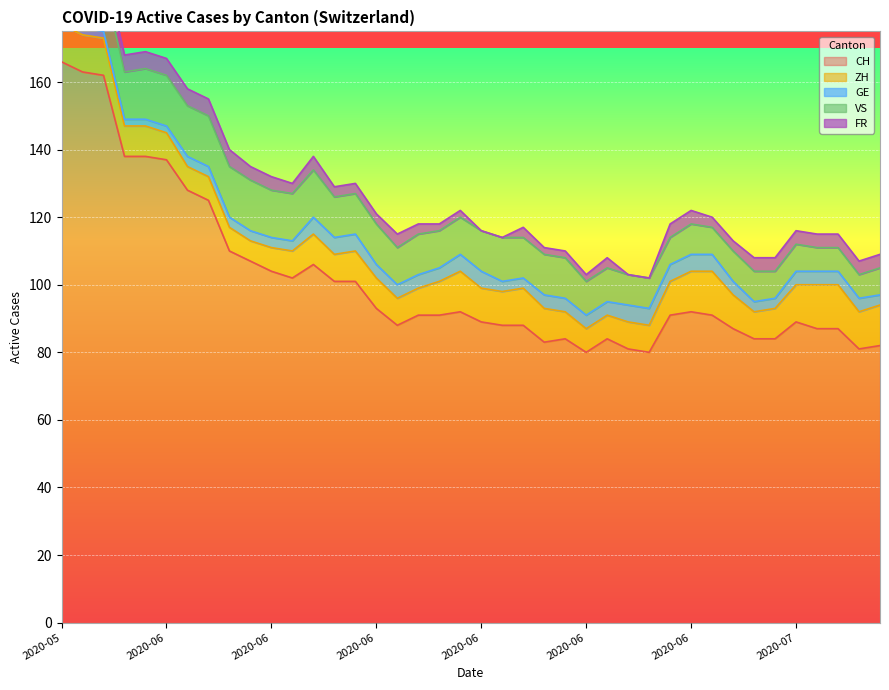

True or false: FR and ZH intersect in this chart.

False